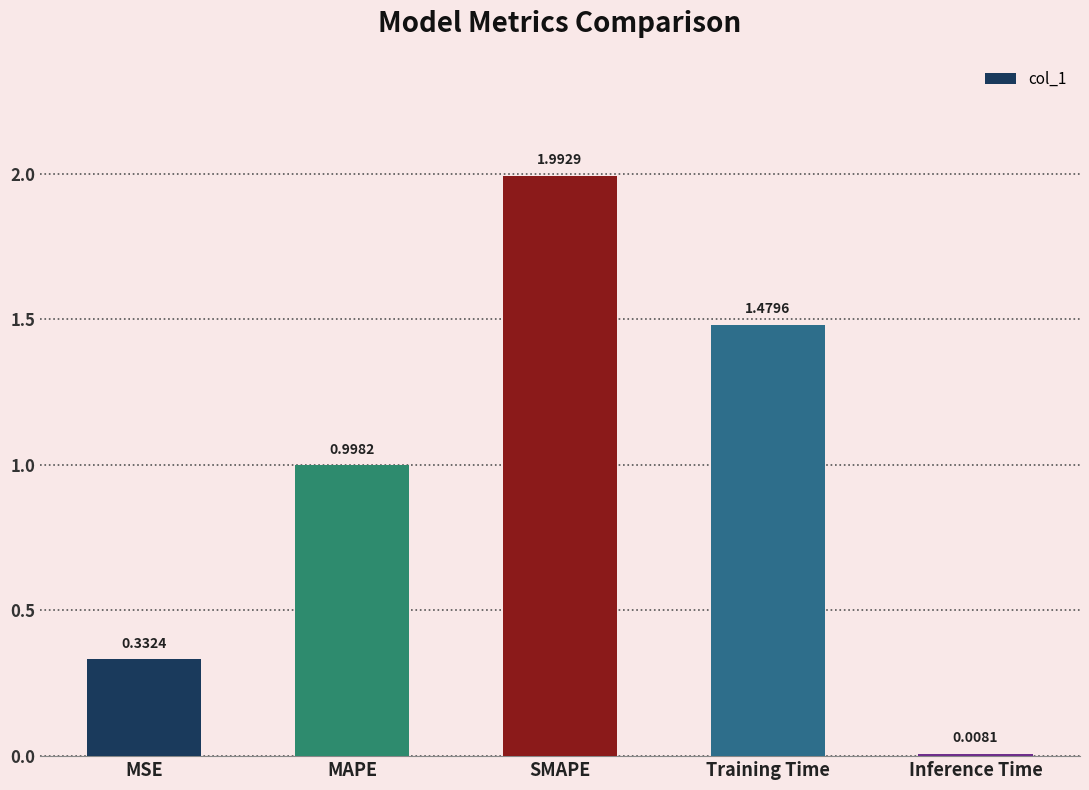

Are the bars horizontal?

No